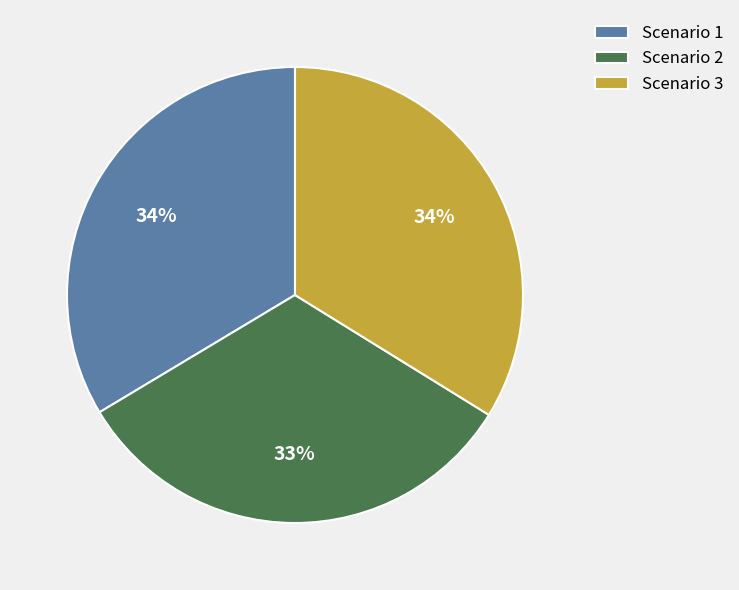

Does Scenario 1 represent more than half of the total?

No